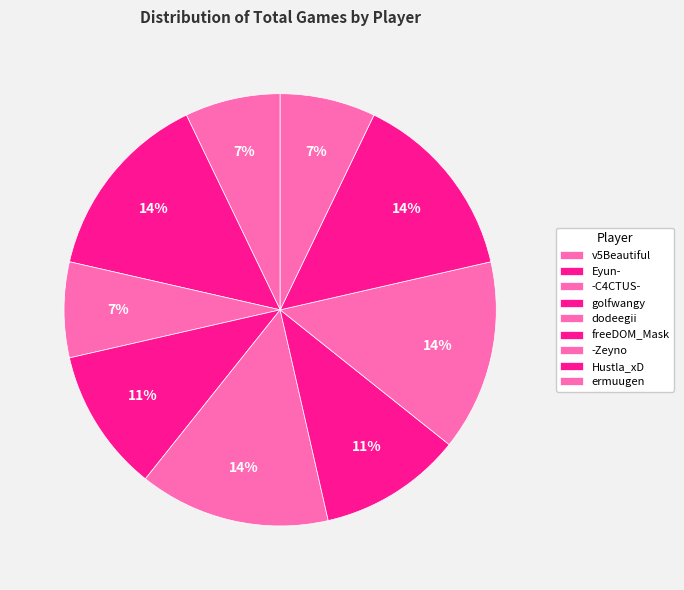

Count the number of slices in the pie.

9